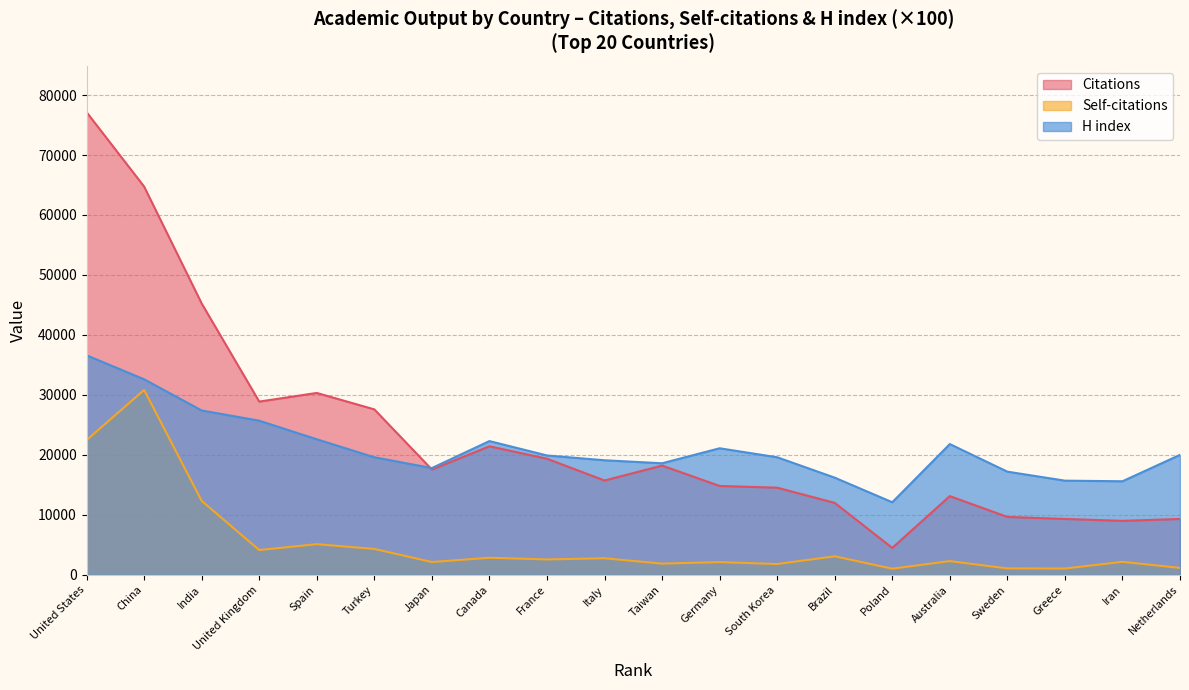

What is the minimum value for H index?

12100